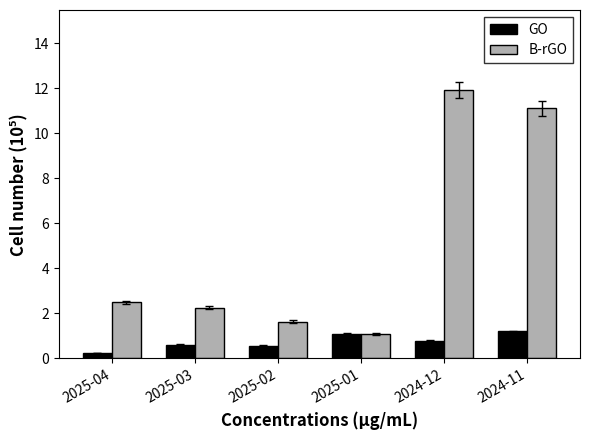

Reading left to right, what are all the values shown in this chart?

GO: 2025-04=0.2	2025-03=0.6	2025-02=0.6	2025-01=1.1	2024-12=0.8	2024-11=1.2
B-rGO: 2025-04=2.5	2025-03=2.3	2025-02=1.6	2025-01=1.1	2024-12=11.9	2024-11=11.1